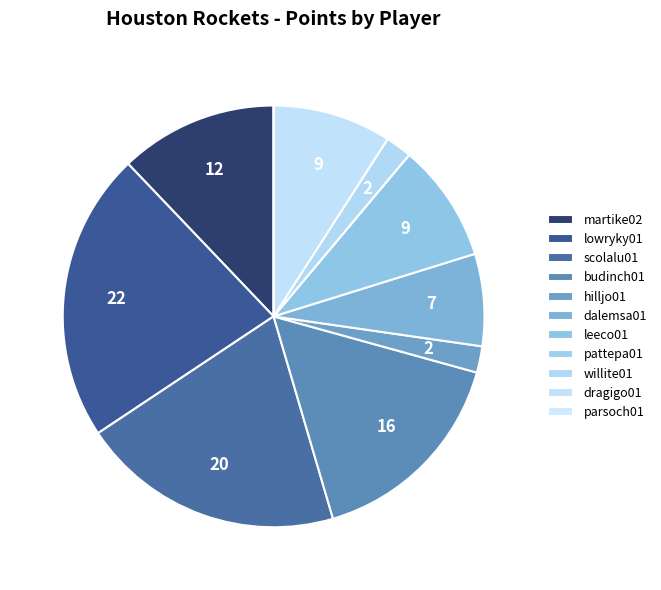

To the nearest percent, what portion does willite01 represent?

2%